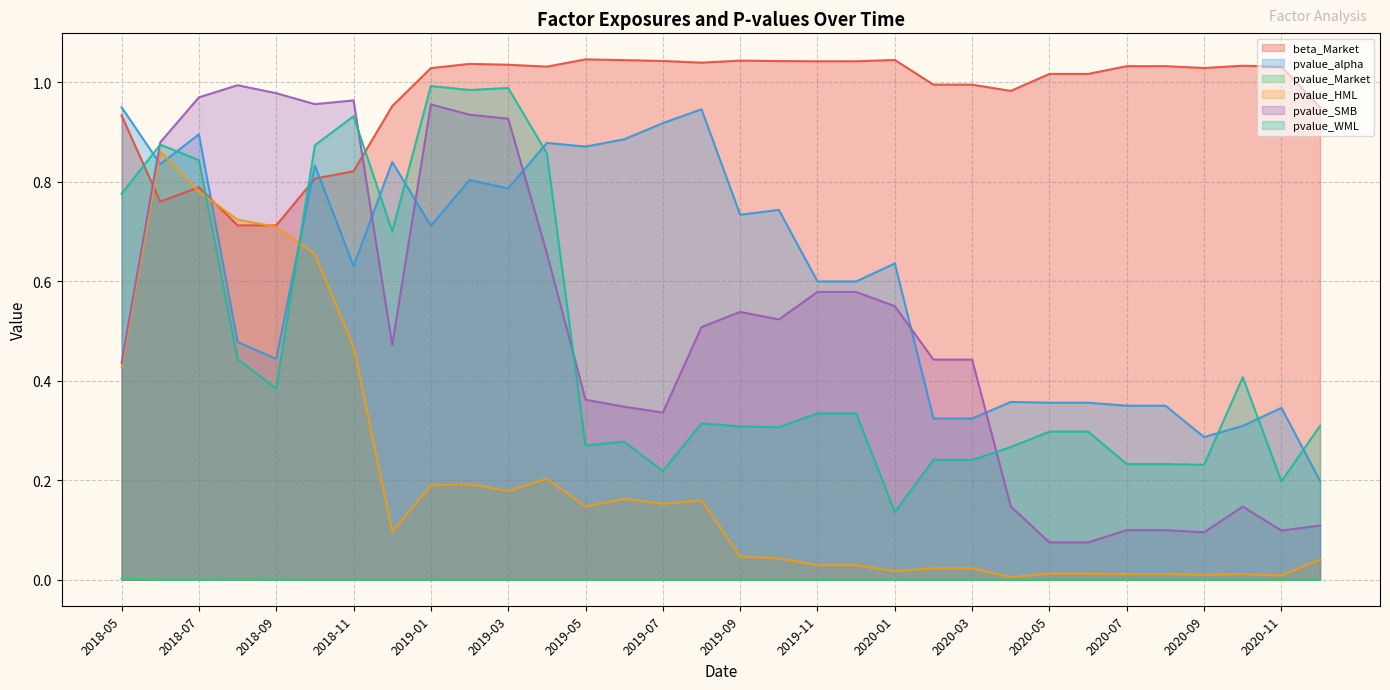

Which label corresponds to the smallest value in the chart?

2020-11